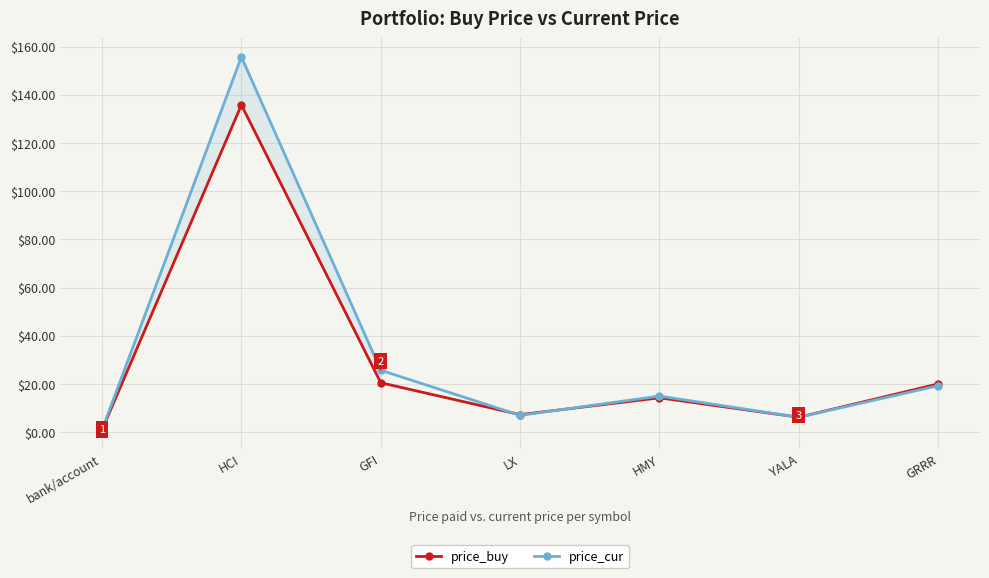

Is this an area chart (filled region under the line)?

No